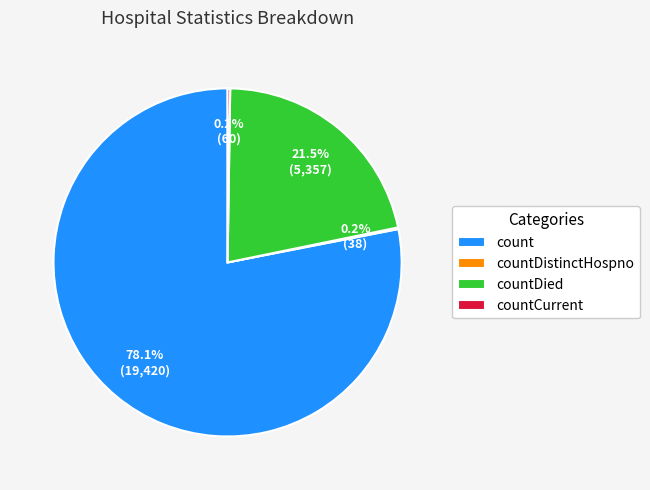

How much of the chart is everything except countDied?

78.5%